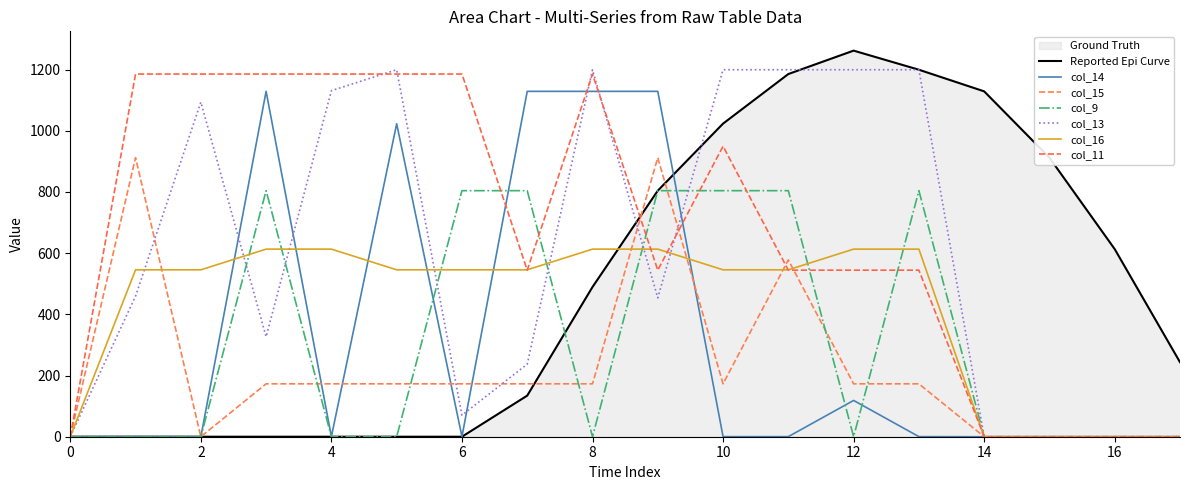

How many intersections are there between col_16 (row .0) and col_11 (row .0)?

5